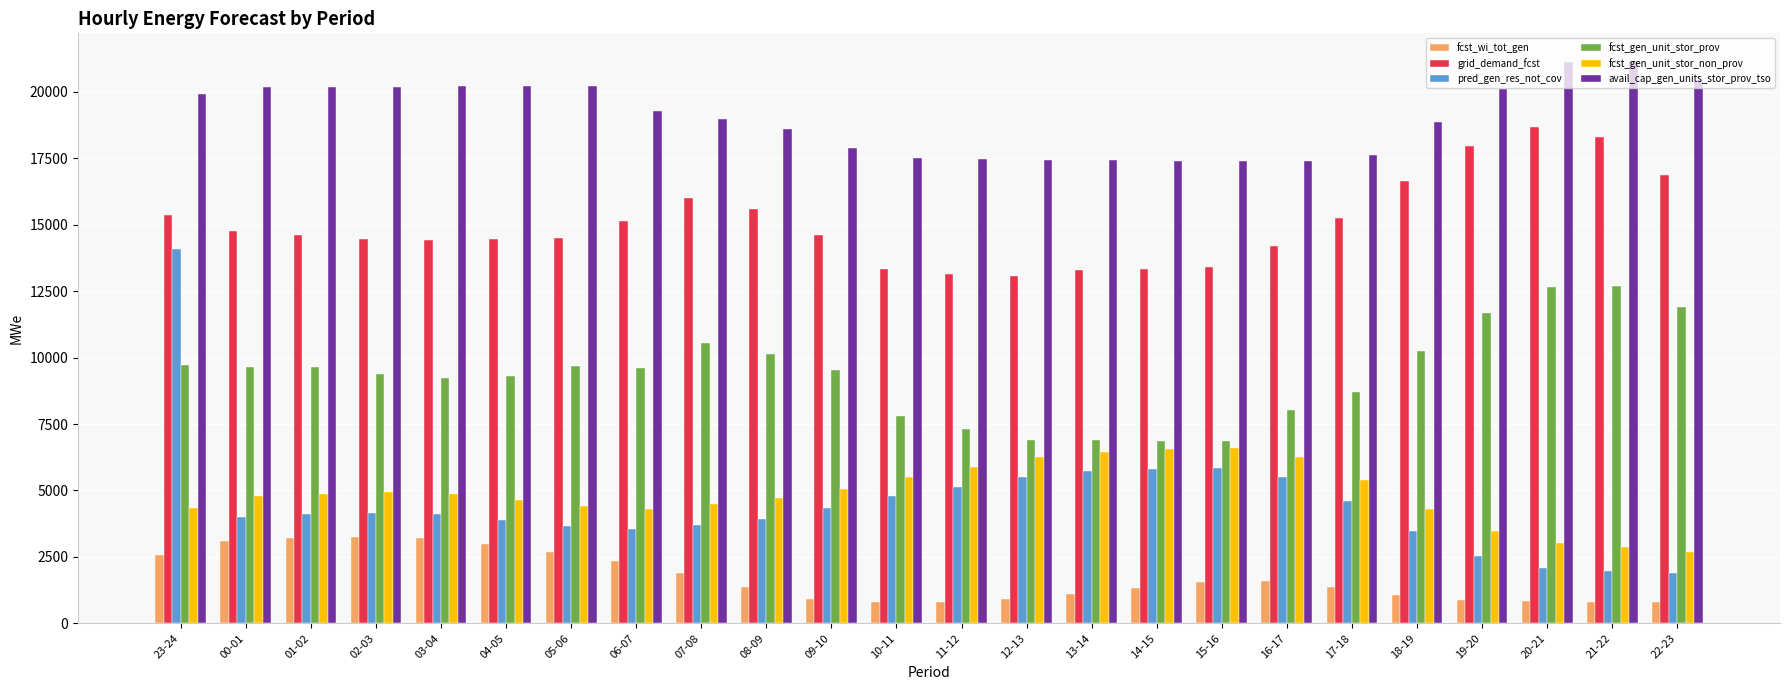

True or false: pred_gen_res_not_cov has a value of 5129 at 11-12.

True